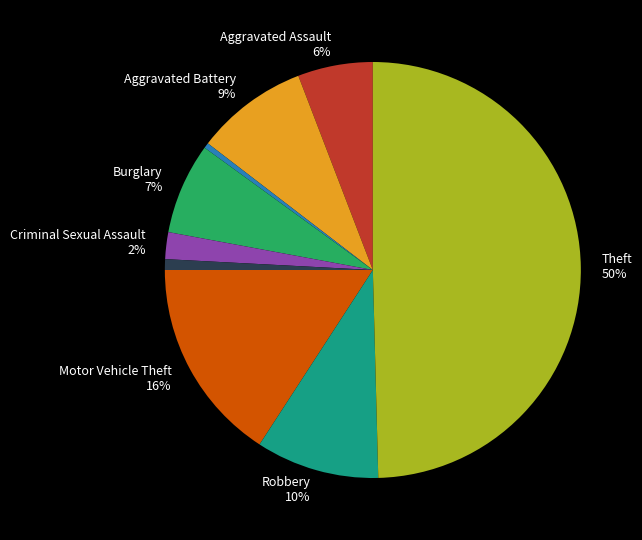

To the nearest percent, what is the average slice percentage?

11%